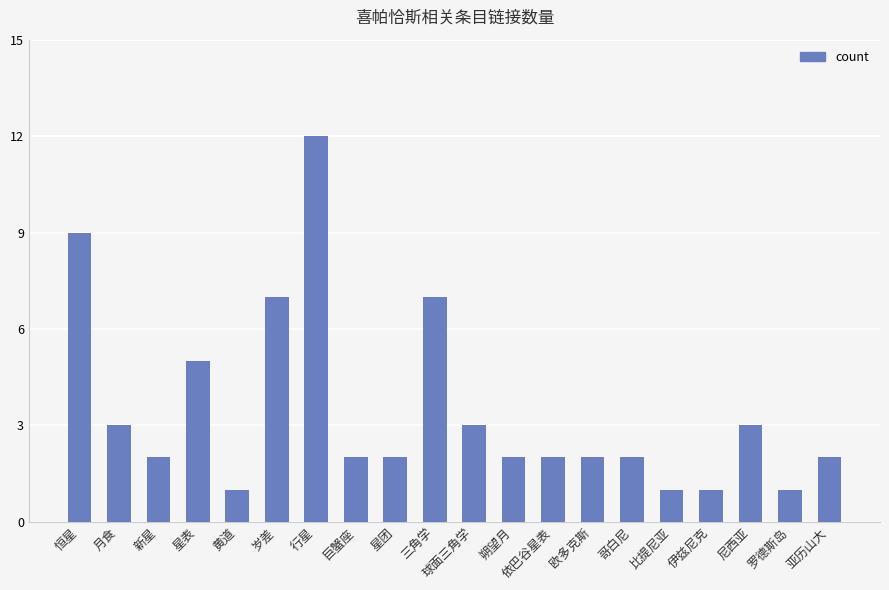

What is the label of the 17th bar from the right?

星表